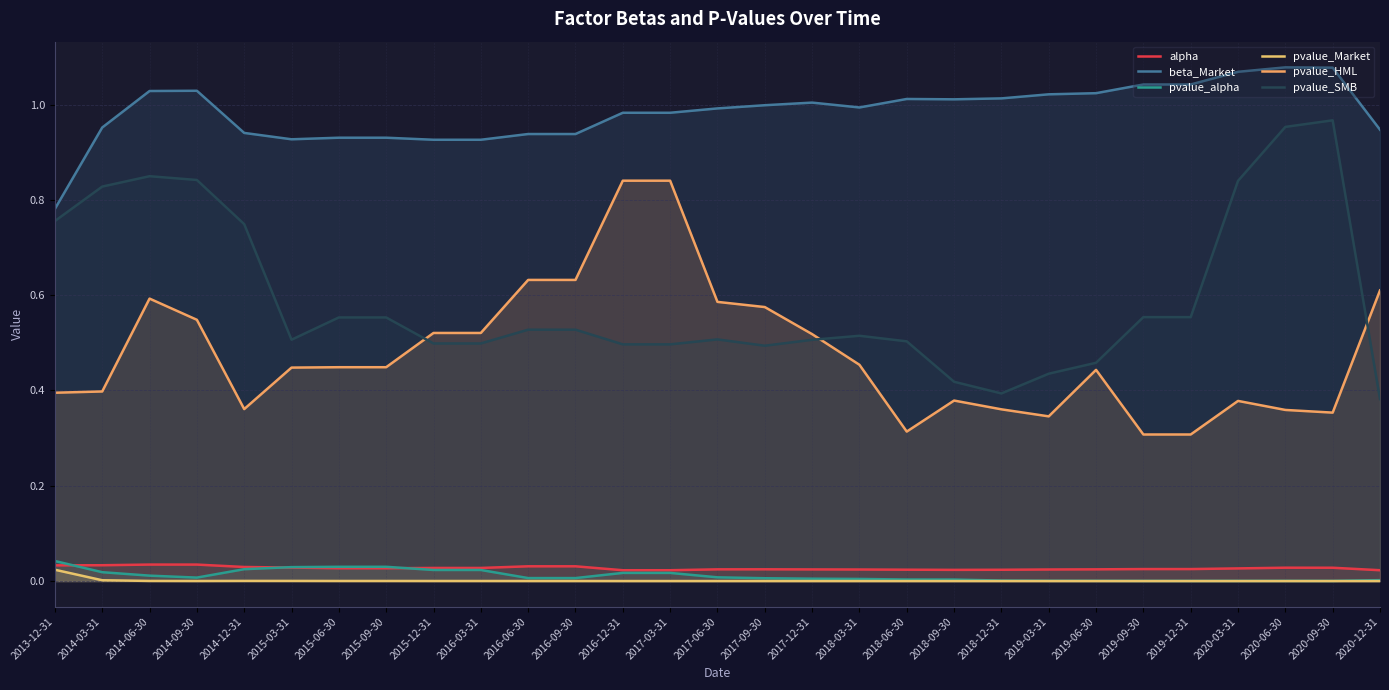

At which category does alpha reach its first local peak?

2014-06-30